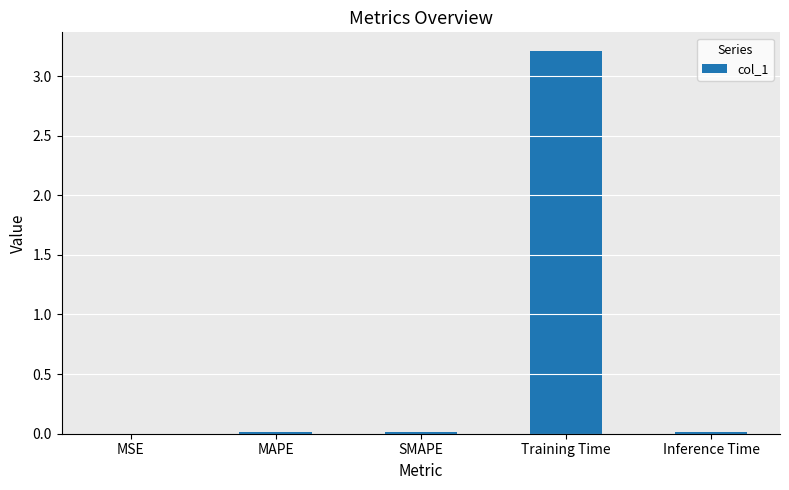

What is the greatest value displayed?

3.2